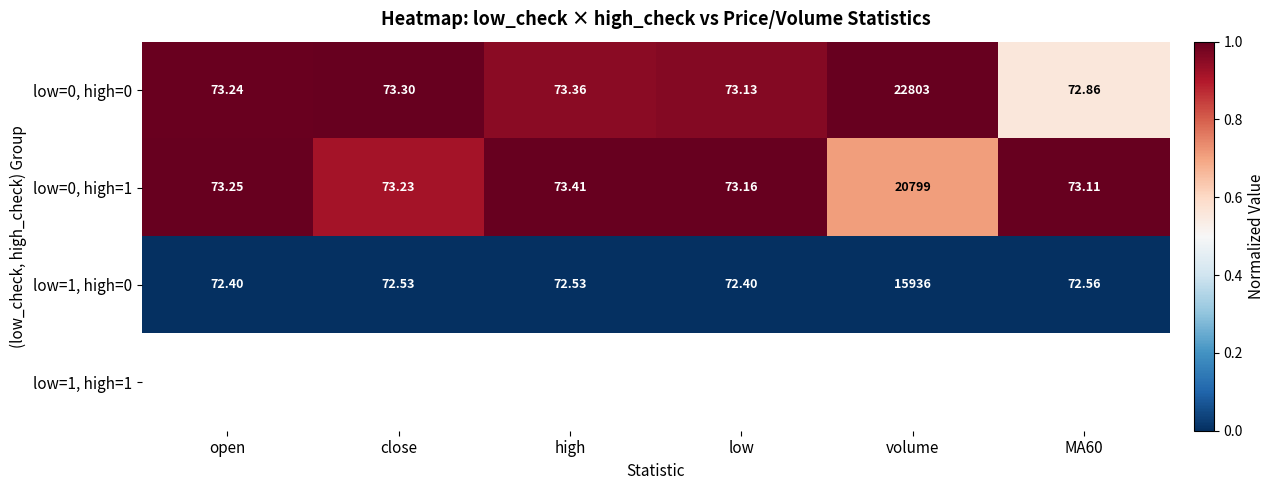

Where does the low=0, high=0 series first go above 73?

open